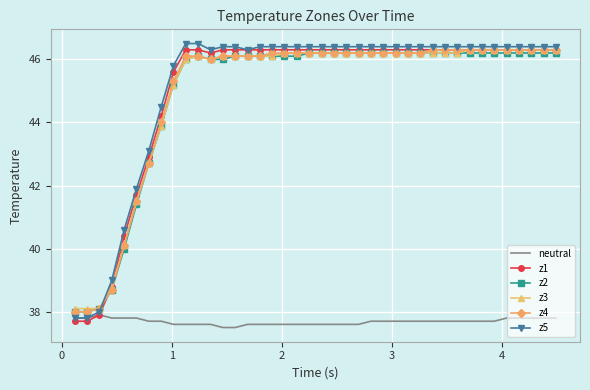

What is the sum of all neutral values?

1507.4